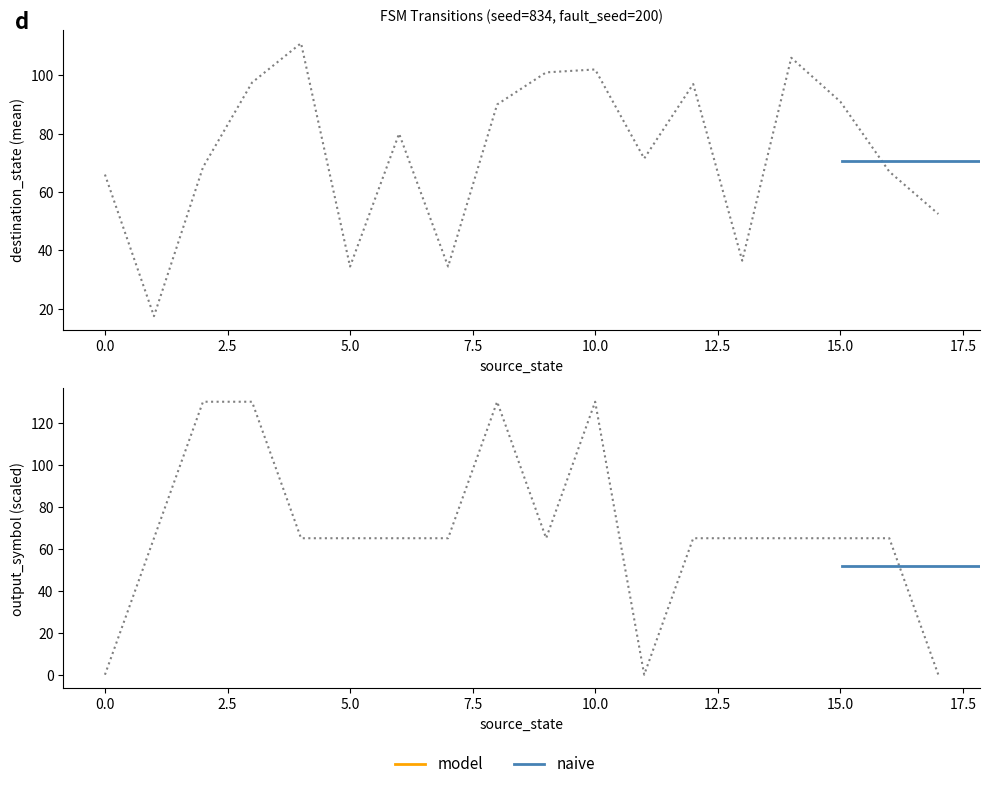

Which series has the largest total across all categories?

destination_state